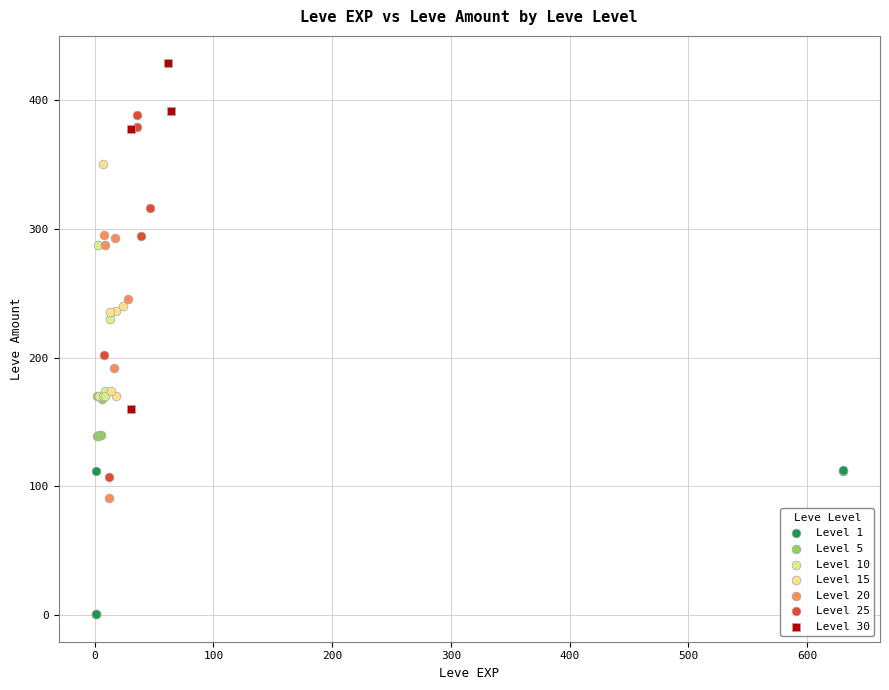

Which series contains the highest Y value?

Level 30